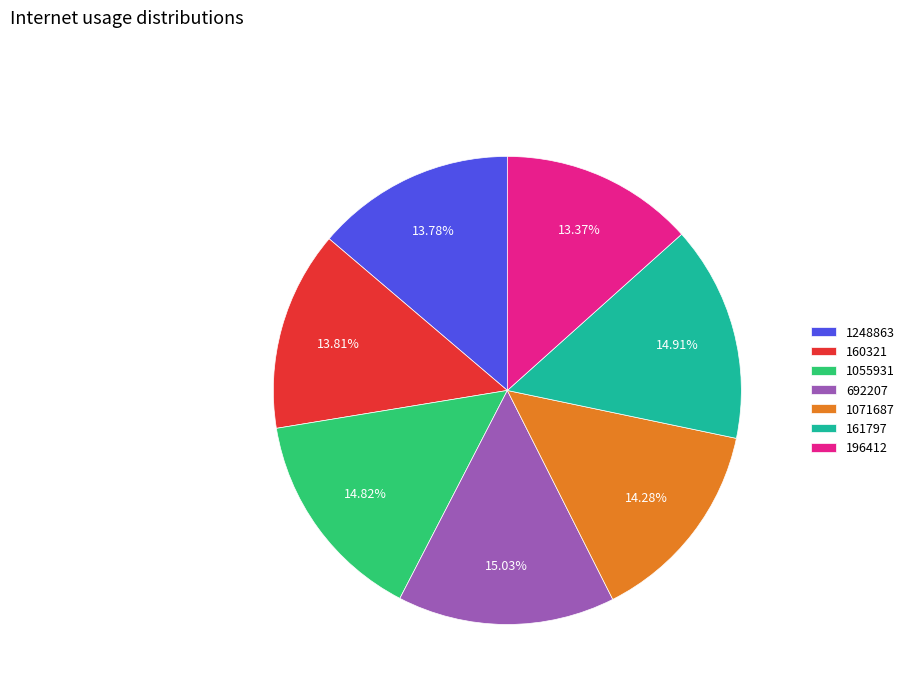

Between 160321 and 692207, which is larger?

692207